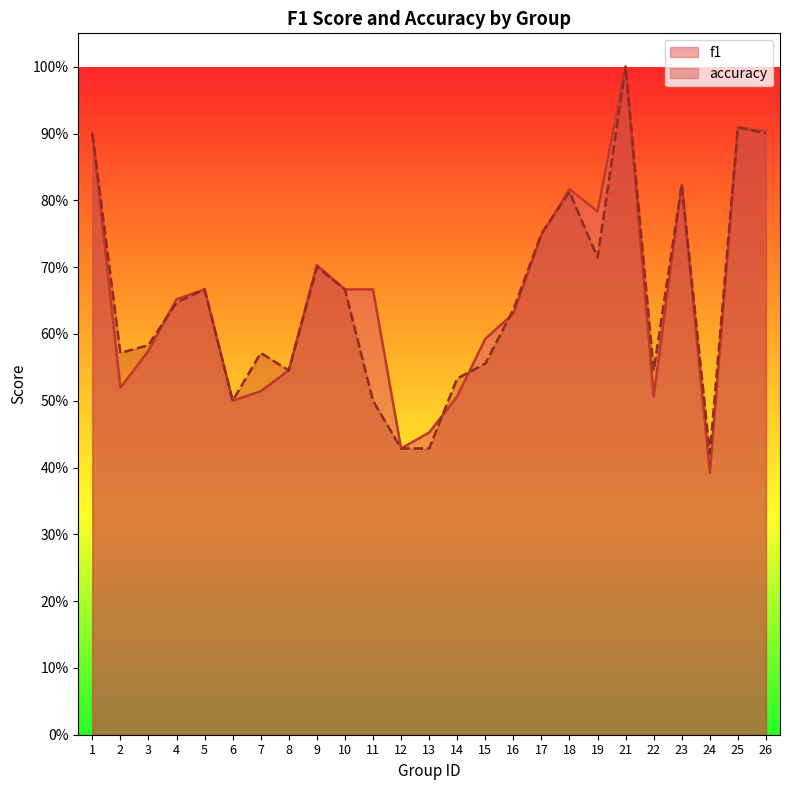

Rank the series by their maximum value, from highest to lowest.

f1, accuracy